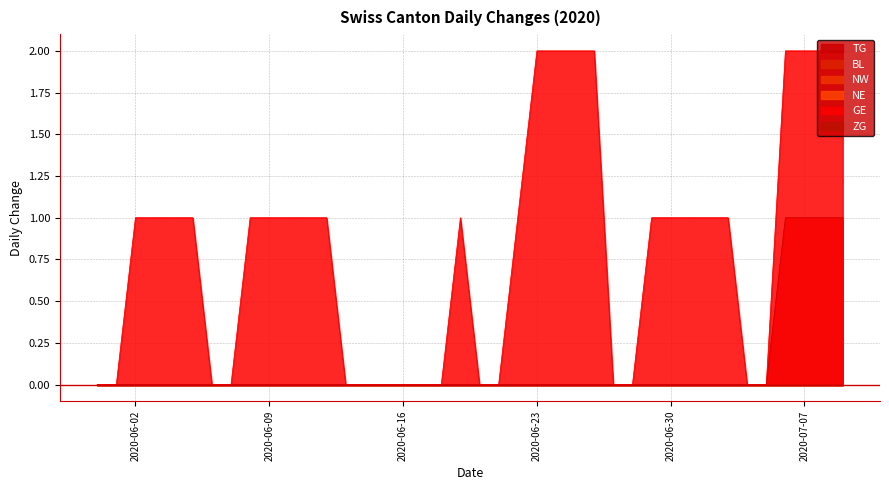

Reading right to left, extract all data points from this chart.

TG: 2020-07-09=1	2020-07-08=1	2020-07-07=1	2020-07-06=1	2020-07-05=0	2020-07-04=0	2020-07-03=0	2020-07-02=0	2020-07-01=0	2020-06-30=0	2020-06-29=0	2020-06-28=0	2020-06-27=0	2020-06-26=0	2020-06-25=0	2020-06-24=0	2020-06-23=0	2020-06-22=0	2020-06-21=0	2020-06-20=0	2020-06-19=0	2020-06-18=0	2020-06-17=0	2020-06-16=0	2020-06-15=0	2020-06-14=0	2020-06-13=0	2020-06-12=0	2020-06-11=0	2020-06-10=0	2020-06-09=0	2020-06-08=0	2020-06-07=0	2020-06-06=0	2020-06-05=0	2020-06-04=0	2020-06-03=0	2020-06-02=0	2020-06-01=0	2020-05-31=0
BL: 2020-07-09=0	2020-07-08=0	2020-07-07=0	2020-07-06=0	2020-07-05=0	2020-07-04=0	2020-07-03=0	2020-07-02=0	2020-07-01=0	2020-06-30=0	2020-06-29=0	2020-06-28=0	2020-06-27=0	2020-06-26=0	2020-06-25=0	2020-06-24=0	2020-06-23=0	2020-06-22=0	2020-06-21=0	2020-06-20=0	2020-06-19=0	2020-06-18=0	2020-06-17=0	2020-06-16=0	2020-06-15=0	2020-06-14=0	2020-06-13=0	2020-06-12=0	2020-06-11=0	2020-06-10=0	2020-06-09=0	2020-06-08=0	2020-06-07=0	2020-06-06=0	2020-06-05=0	2020-06-04=0	2020-06-03=0	2020-06-02=0	2020-06-01=0	2020-05-31=0
NW: 2020-07-09=0	2020-07-08=0	2020-07-07=0	2020-07-06=0	2020-07-05=0	2020-07-04=0	2020-07-03=0	2020-07-02=0	2020-07-01=0	2020-06-30=0	2020-06-29=0	2020-06-28=0	2020-06-27=0	2020-06-26=0	2020-06-25=0	2020-06-24=0	2020-06-23=0	2020-06-22=0	2020-06-21=0	2020-06-20=0	2020-06-19=0	2020-06-18=0	2020-06-17=0	2020-06-16=0	2020-06-15=0	2020-06-14=0	2020-06-13=0	2020-06-12=0	2020-06-11=0	2020-06-10=0	2020-06-09=0	2020-06-08=0	2020-06-07=0	2020-06-06=0	2020-06-05=0	2020-06-04=0	2020-06-03=0	2020-06-02=0	2020-06-01=0	2020-05-31=0
NE: 2020-07-09=0	2020-07-08=0	2020-07-07=0	2020-07-06=0	2020-07-05=0	2020-07-04=0	2020-07-03=0	2020-07-02=0	2020-07-01=0	2020-06-30=0	2020-06-29=0	2020-06-28=0	2020-06-27=0	2020-06-26=0	2020-06-25=0	2020-06-24=0	2020-06-23=0	2020-06-22=0	2020-06-21=0	2020-06-20=0	2020-06-19=0	2020-06-18=0	2020-06-17=0	2020-06-16=0	2020-06-15=0	2020-06-14=0	2020-06-13=0	2020-06-12=0	2020-06-11=0	2020-06-10=0	2020-06-09=0	2020-06-08=0	2020-06-07=0	2020-06-06=0	2020-06-05=0	2020-06-04=0	2020-06-03=0	2020-06-02=0	2020-06-01=0	2020-05-31=0
GE: 2020-07-09=2	2020-07-08=2	2020-07-07=2	2020-07-06=2	2020-07-05=0	2020-07-04=0	2020-07-03=1	2020-07-02=1	2020-07-01=1	2020-06-30=1	2020-06-29=1	2020-06-28=0	2020-06-27=0	2020-06-26=2	2020-06-25=2	2020-06-24=2	2020-06-23=2	2020-06-22=1	2020-06-21=0	2020-06-20=0	2020-06-19=1	2020-06-18=0	2020-06-17=0	2020-06-16=0	2020-06-15=0	2020-06-14=0	2020-06-13=0	2020-06-12=1	2020-06-11=1	2020-06-10=1	2020-06-09=1	2020-06-08=1	2020-06-07=0	2020-06-06=0	2020-06-05=1	2020-06-04=1	2020-06-03=1	2020-06-02=1	2020-06-01=0	2020-05-31=0
ZG: 2020-07-09=0	2020-07-08=0	2020-07-07=0	2020-07-06=0	2020-07-05=0	2020-07-04=0	2020-07-03=0	2020-07-02=0	2020-07-01=0	2020-06-30=0	2020-06-29=0	2020-06-28=0	2020-06-27=0	2020-06-26=0	2020-06-25=0	2020-06-24=0	2020-06-23=0	2020-06-22=0	2020-06-21=0	2020-06-20=0	2020-06-19=0	2020-06-18=0	2020-06-17=0	2020-06-16=0	2020-06-15=0	2020-06-14=0	2020-06-13=0	2020-06-12=0	2020-06-11=0	2020-06-10=0	2020-06-09=0	2020-06-08=0	2020-06-07=0	2020-06-06=0	2020-06-05=0	2020-06-04=0	2020-06-03=0	2020-06-02=0	2020-06-01=0	2020-05-31=0